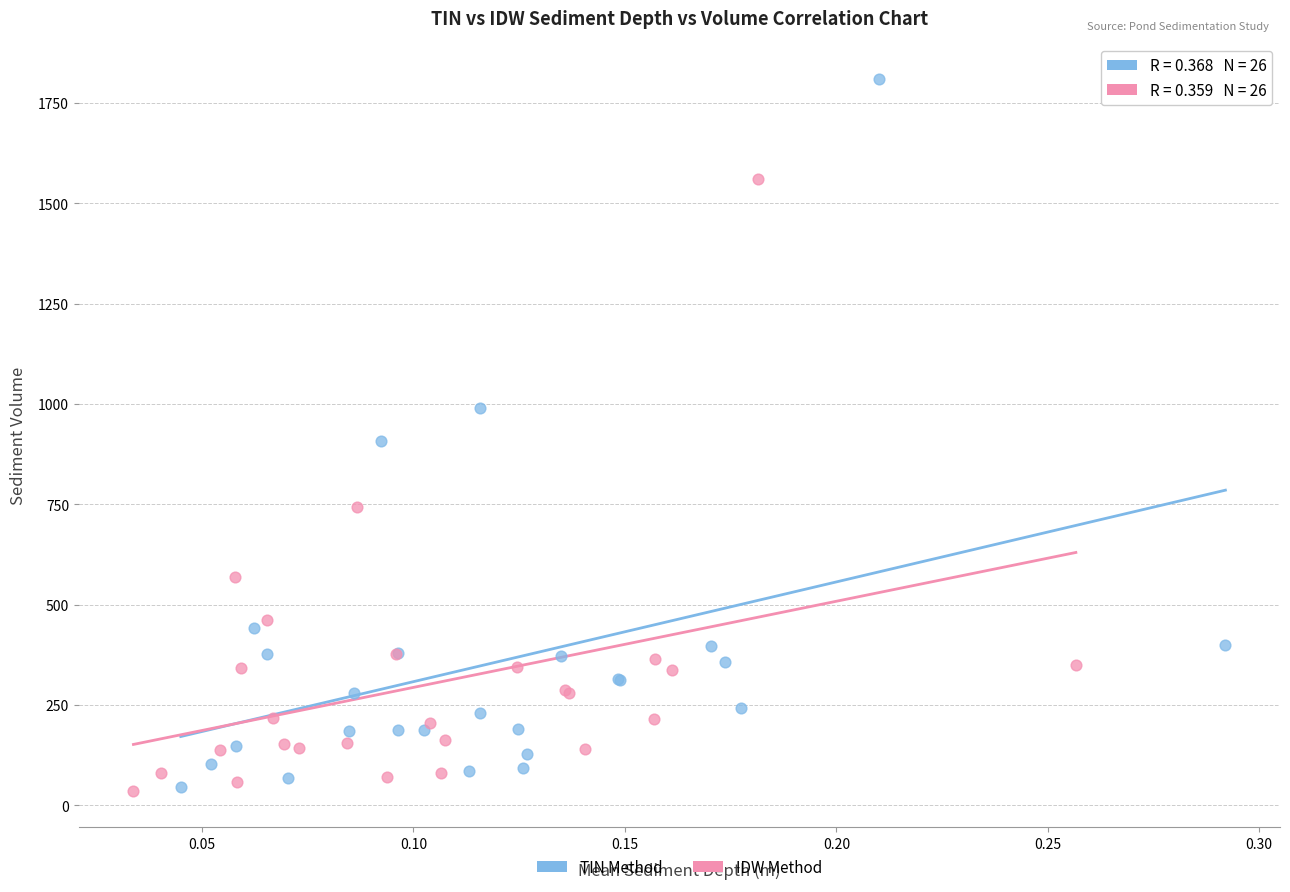

Which series has the widest spread of Y values?

TIN Method